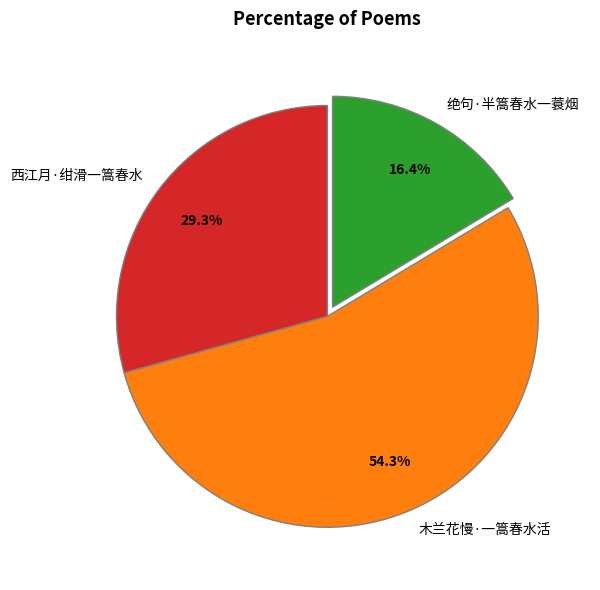

Which category has the smallest portion of the pie?

绝句·半篙春水一蓑烟